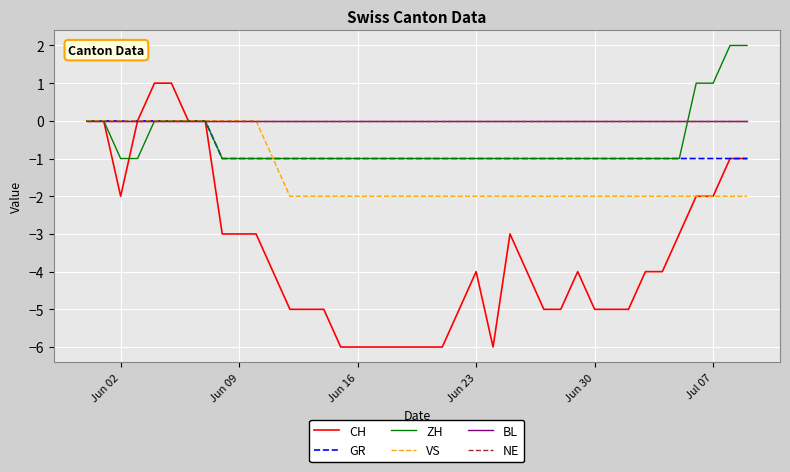

Does the chart display data point markers on the line(s)?

No